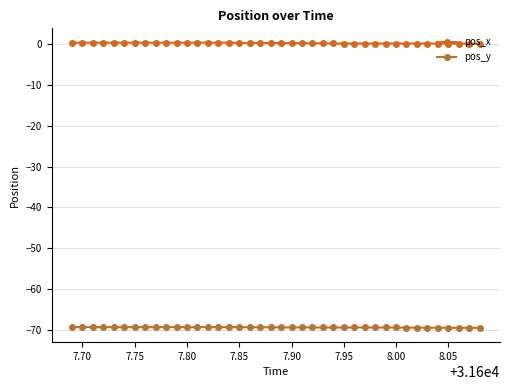

What is the smallest value displayed?

-69.6